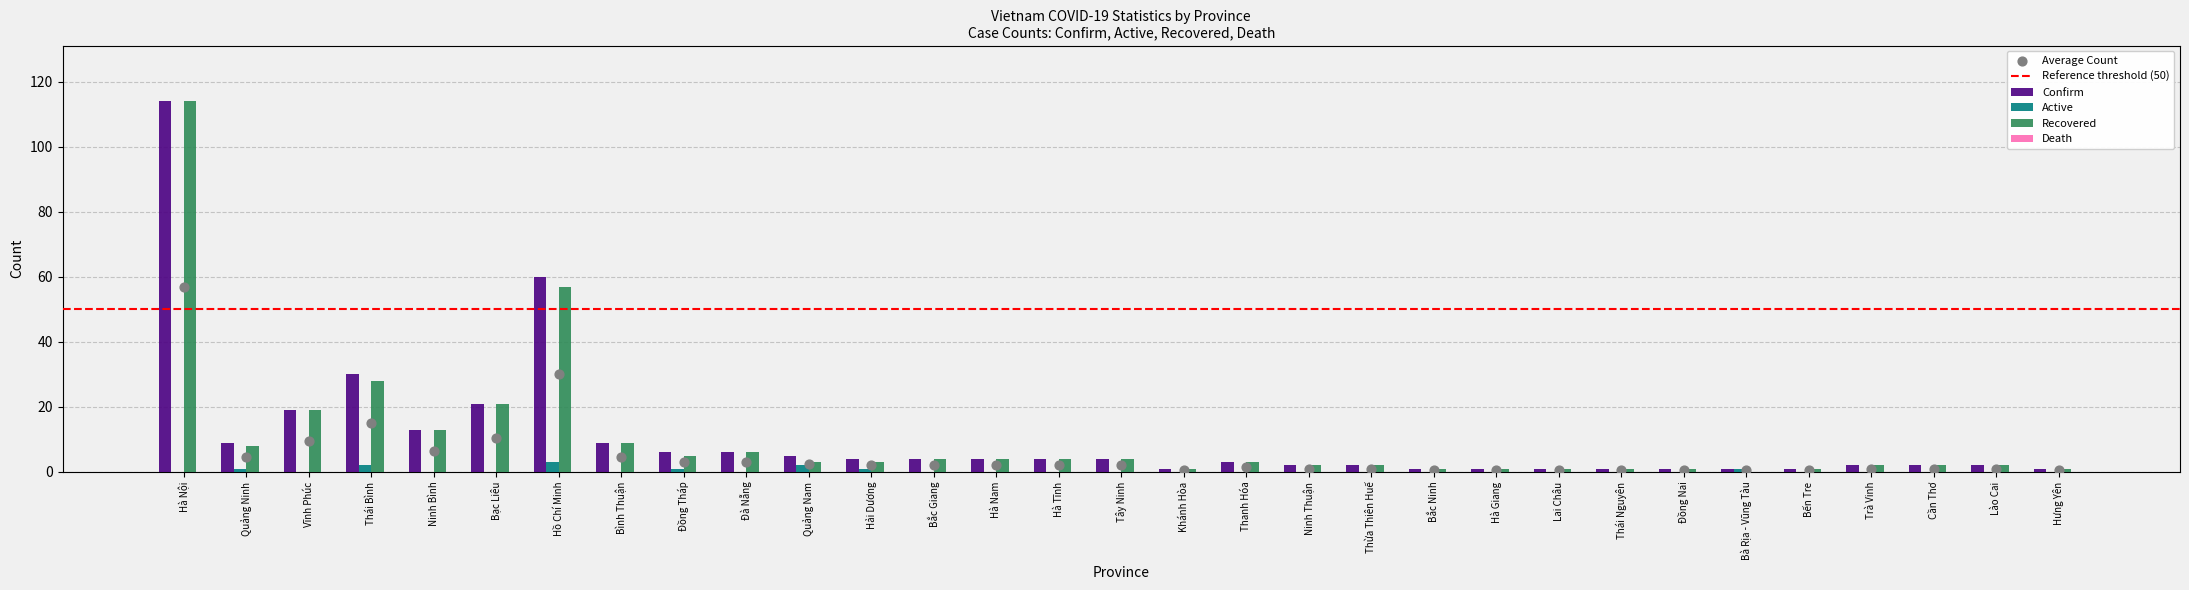

At how many categories does at least one series exceed 112?

1